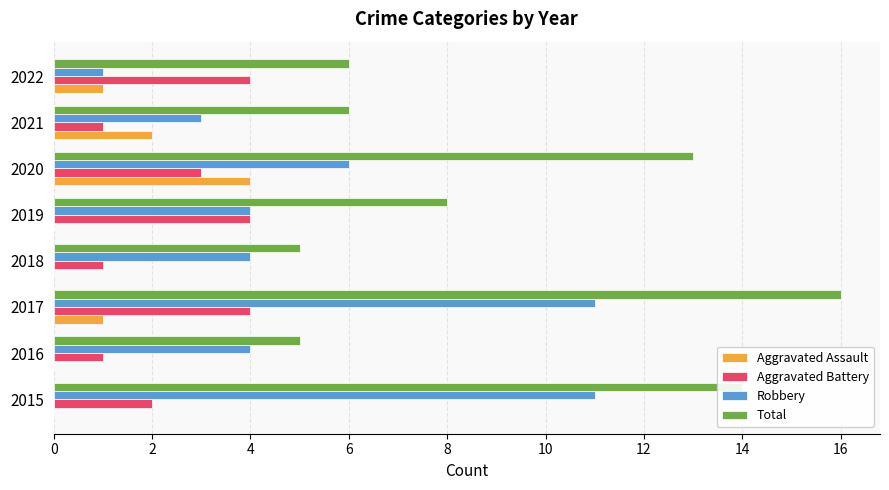

What is the average value of the Robbery series?

6